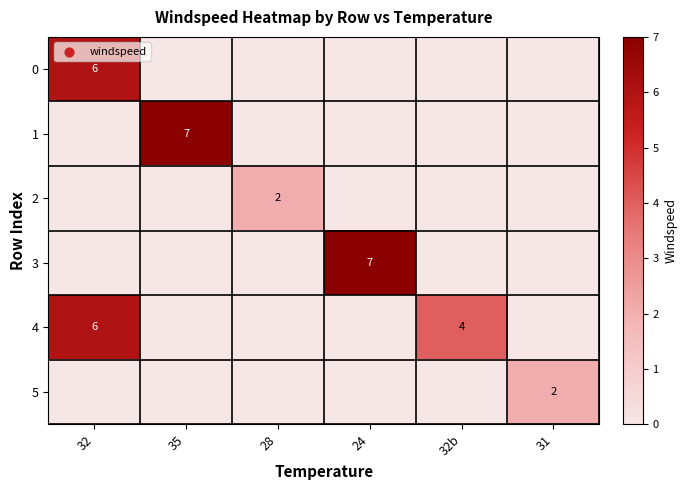

The value of 0 at 32 is 6. True or false?

True